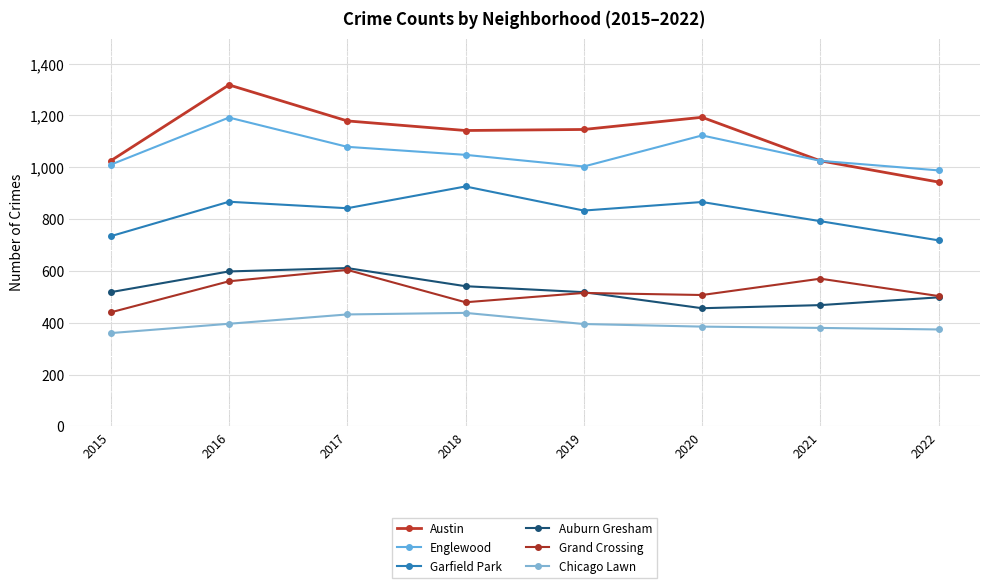

At which category does Auburn Gresham reach its first local valley?

2020